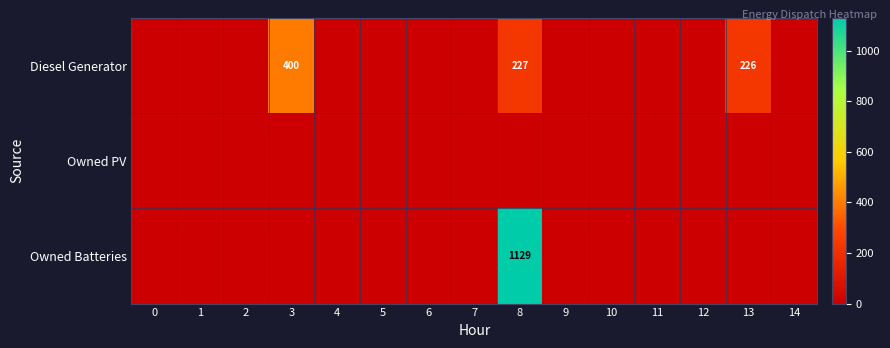

How many data points in Diesel Generator are above 0?

3